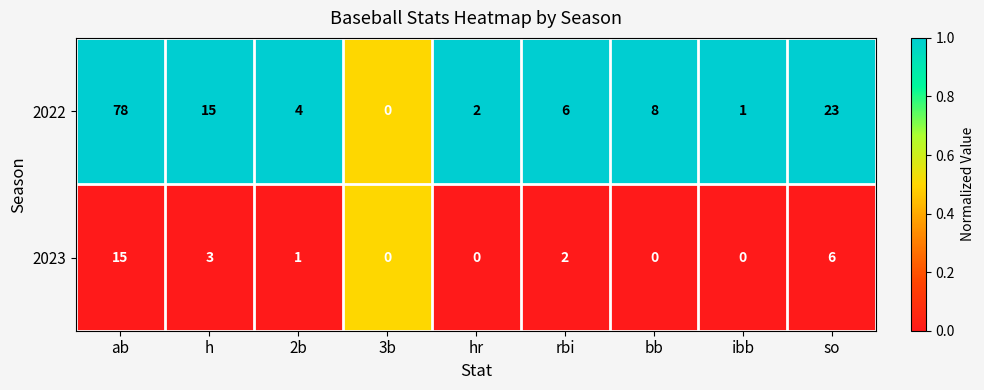

True or false: 2022 has a value of 1 at 2b.

False